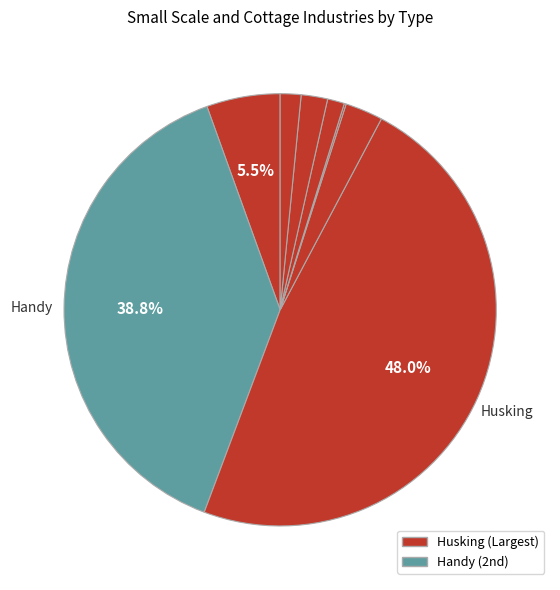

Which category has the smallest portion of the pie?

Dry